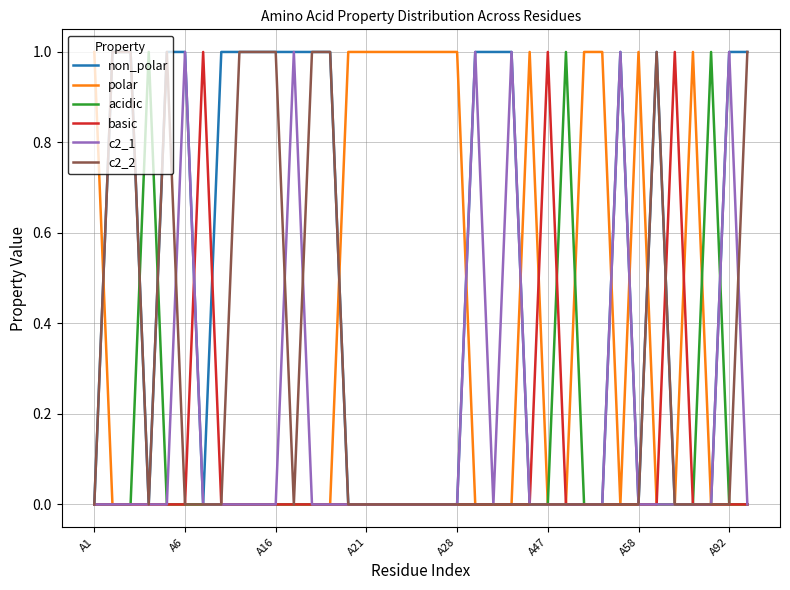

Which series has the largest total across all categories?

non_polar